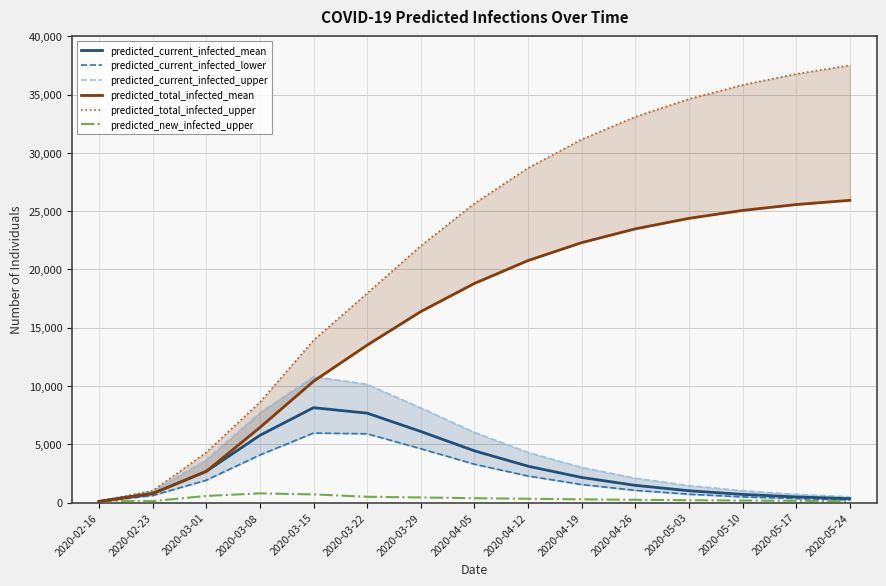

True or false: predicted_new_infected_upper and predicted_total_infected_upper cross at least once.

False